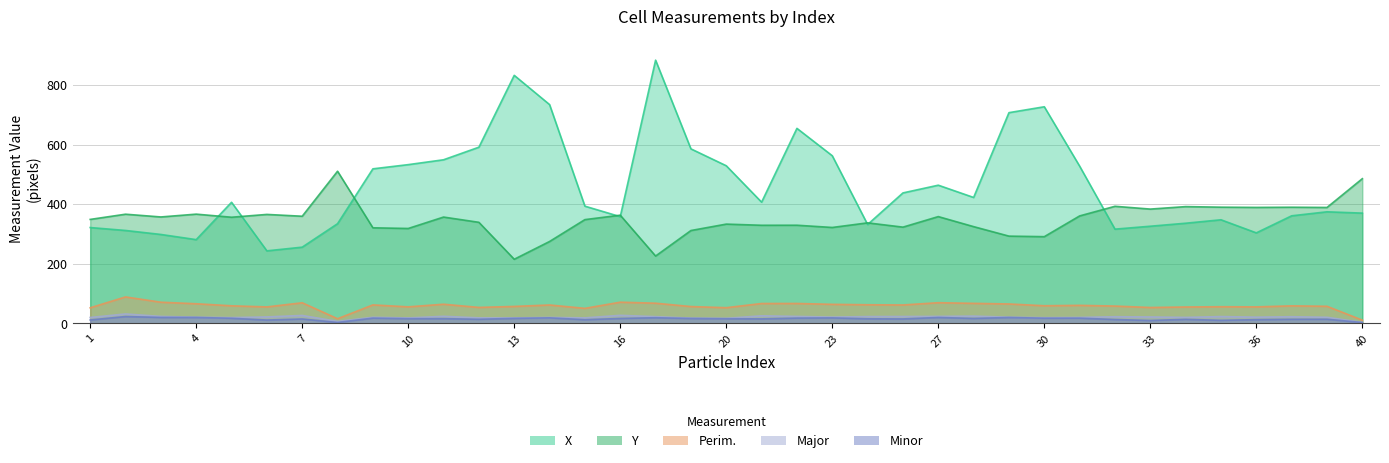

At which label is Major closest to 17?

20